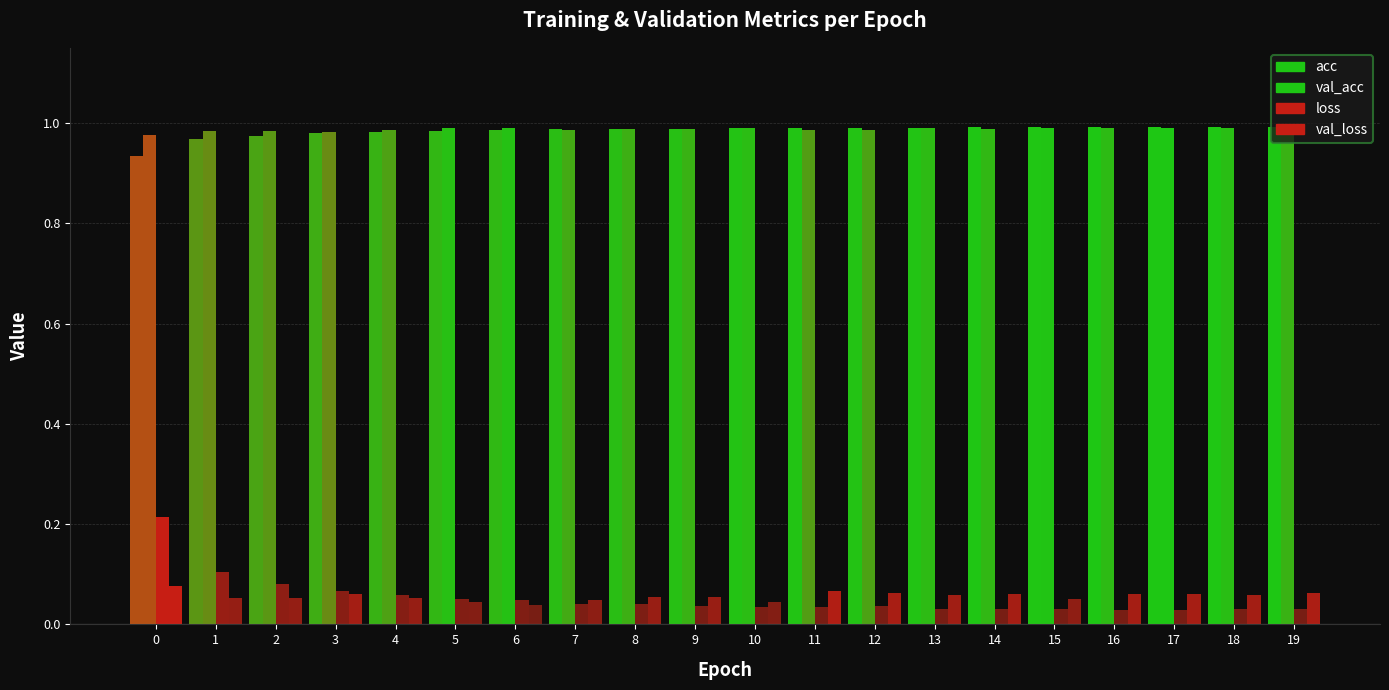

Rank the series at 9 from lowest to highest value.

loss, val_loss, val_acc, acc